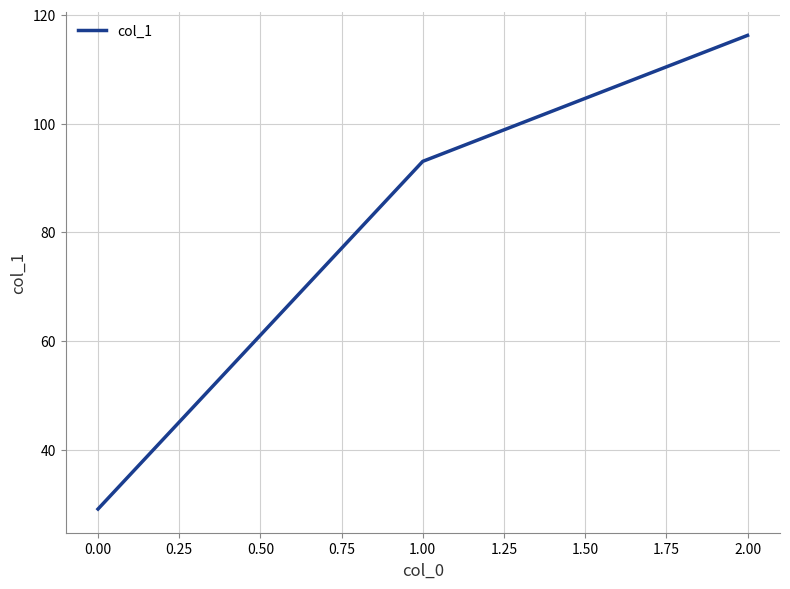

What is the change in value from 1.00 to 2.00?

+23.2